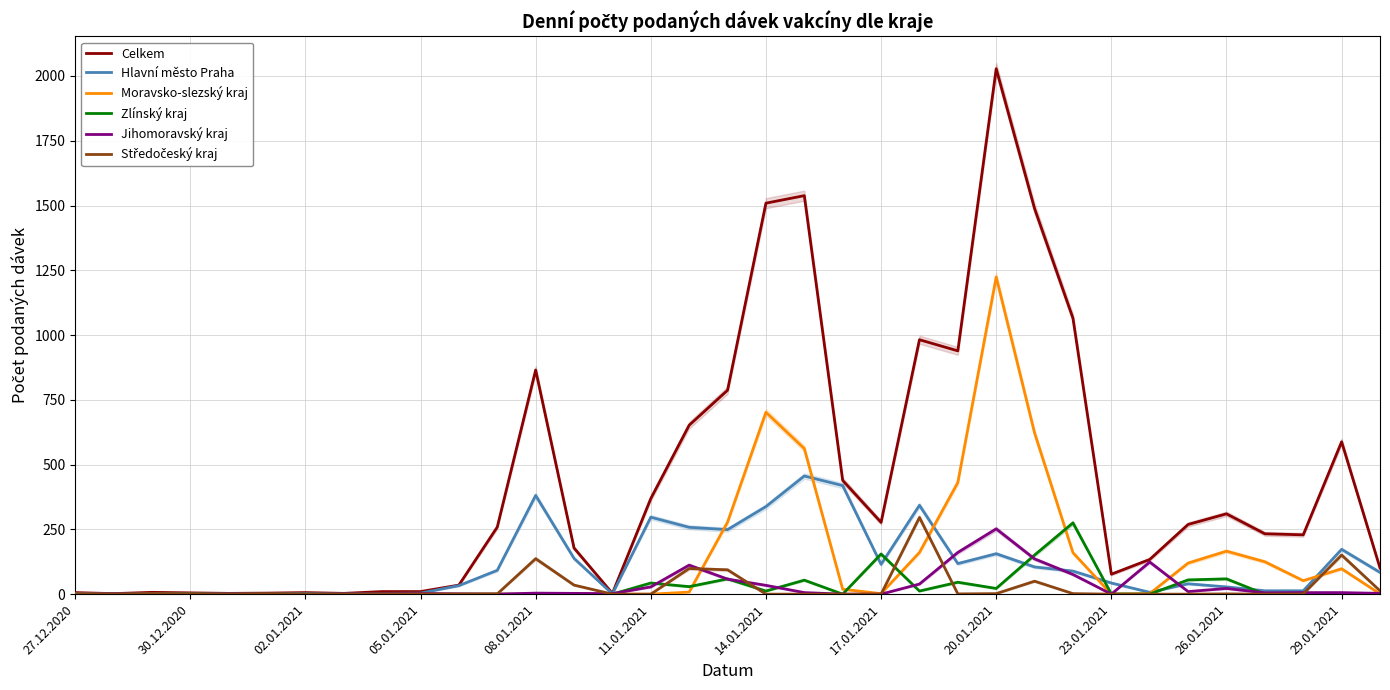

What is the highest value of the Zlínský kraj series?

275